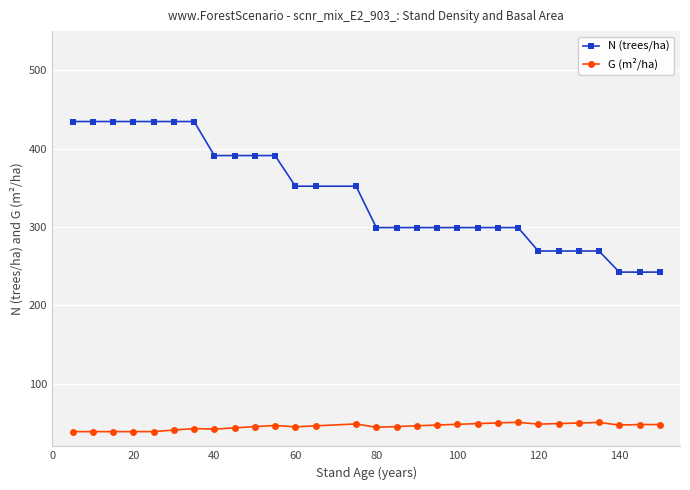

Which series has the largest total across all categories?

N (trees/ha)